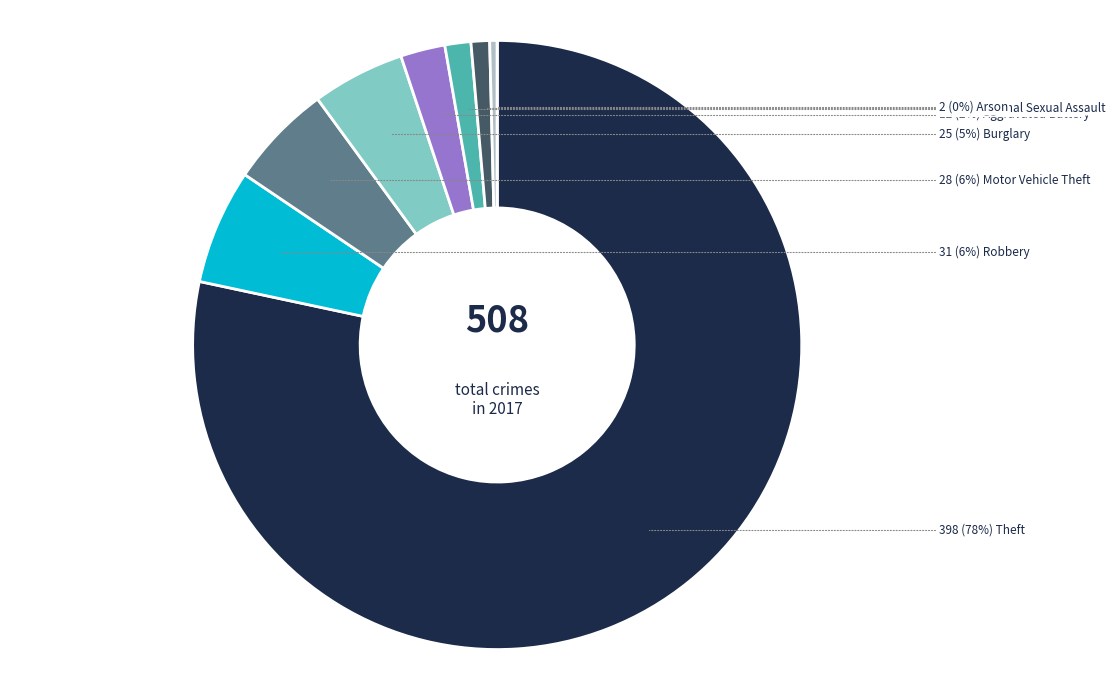

How many segments does this pie chart have?

9